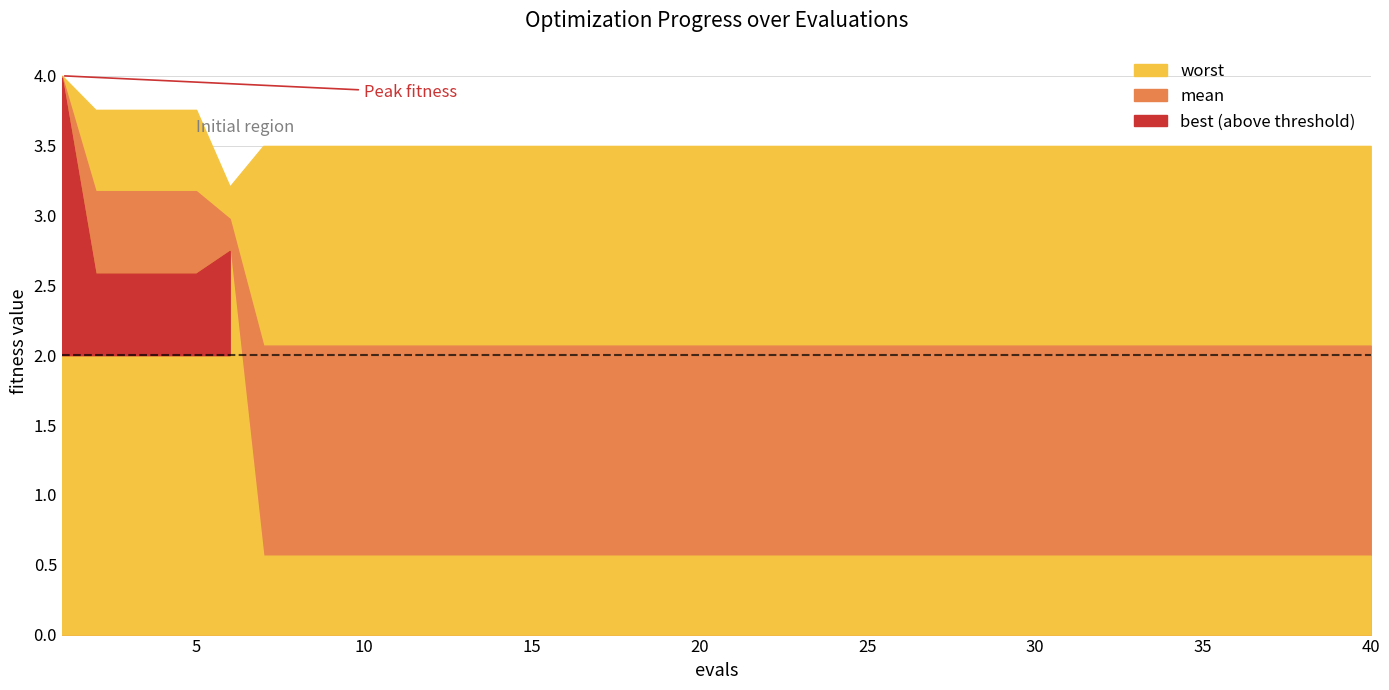

True or false: worst has a value of 3.8 at 2.

True